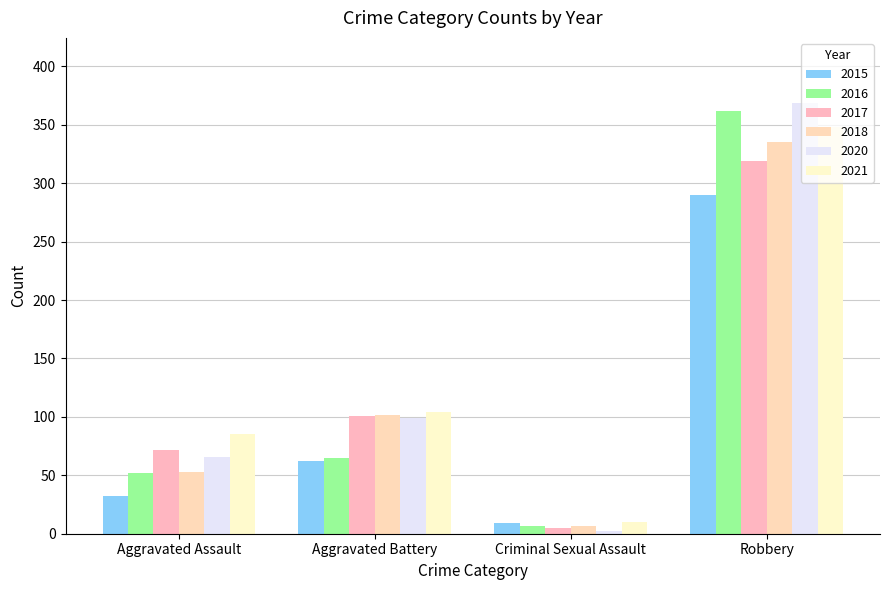

Rank the categories by 2020 value from highest to lowest.

Robbery, Aggravated Battery, Aggravated Assault, Criminal Sexual Assault